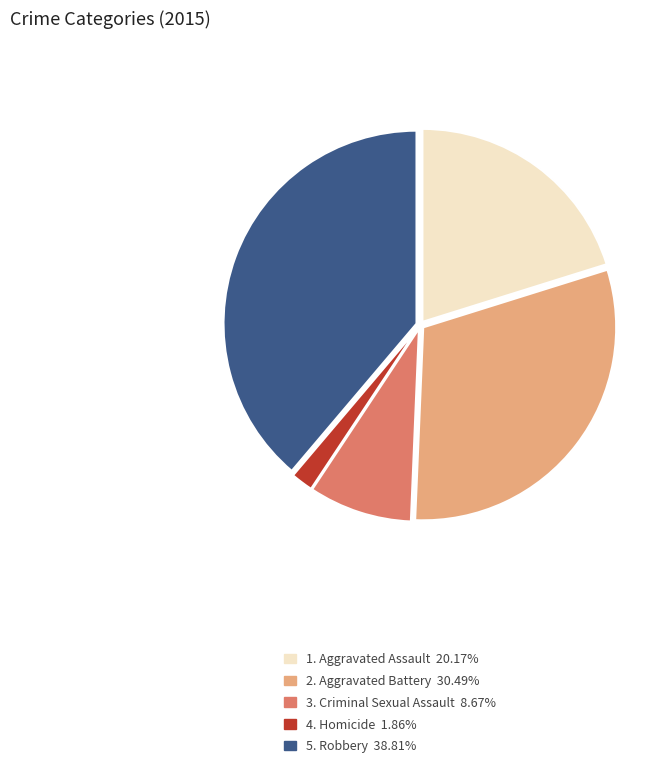

Is the sum of 3. Criminal Sexual Assault 8.67% and 4. Homicide 1.86% greater than half?

No